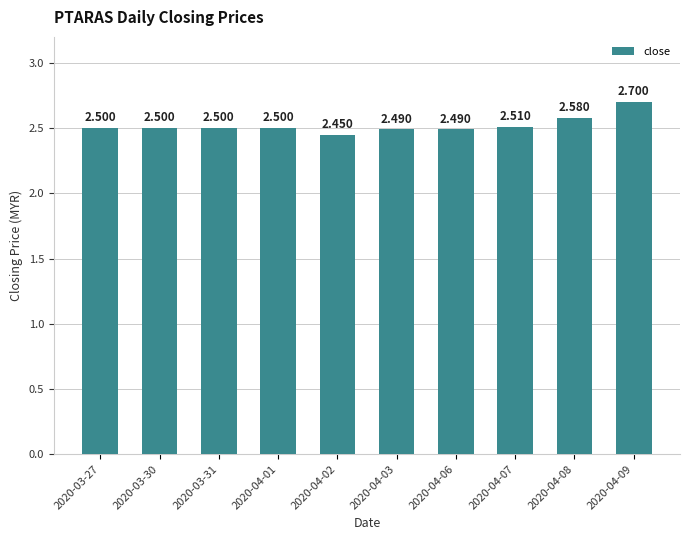

What is the difference between the second highest and minimum values?

0.1